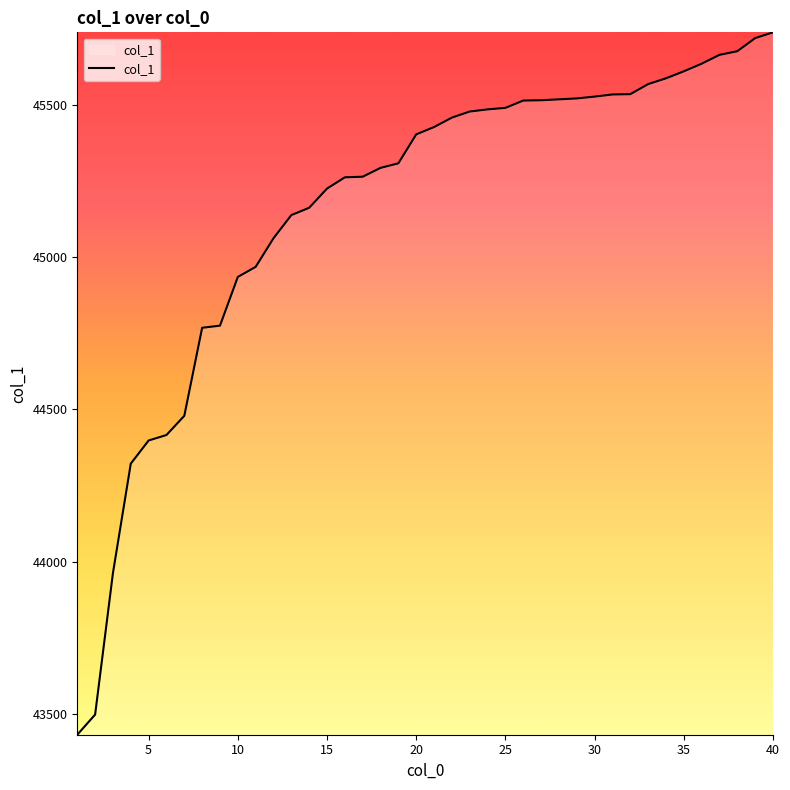

What is the minimum value shown in the chart?

43432